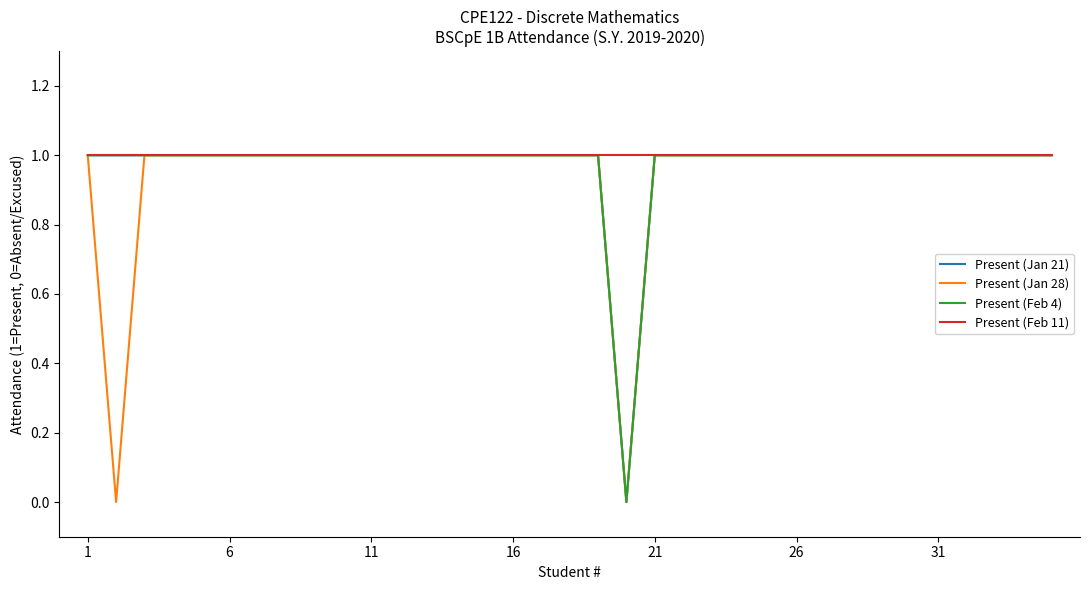

Does the chart display data point markers on the line(s)?

No